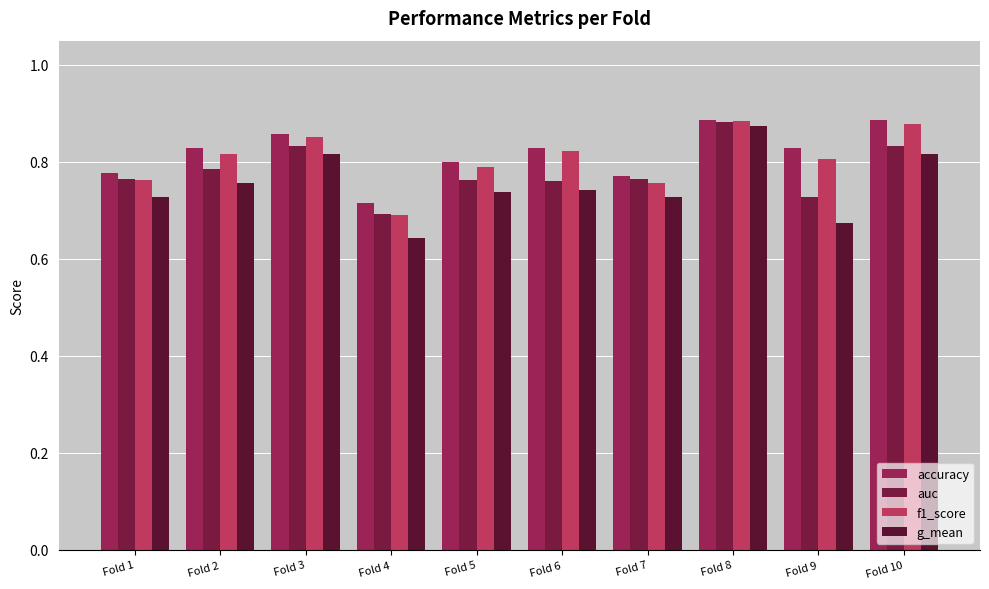

What is the value of the g_mean bar at the 6th from the left?

0.7